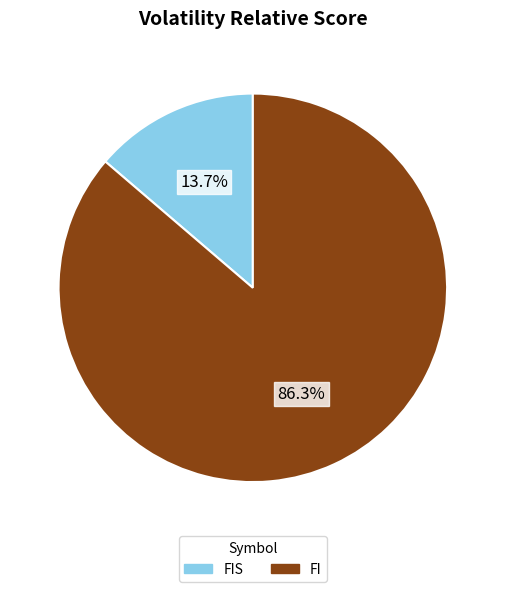

How many slices are in this pie chart?

2